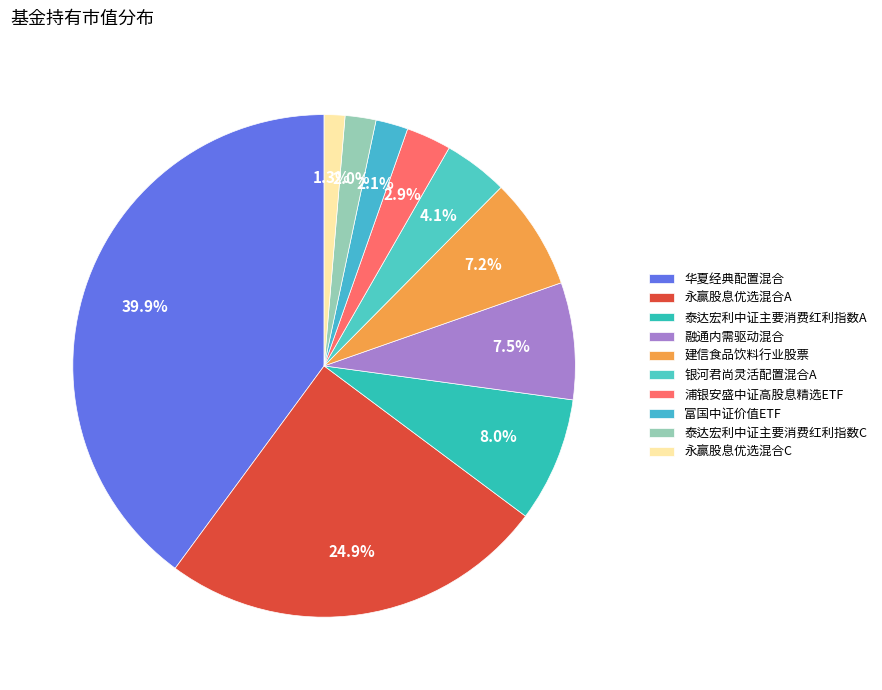

How many slices are in this pie chart?

10